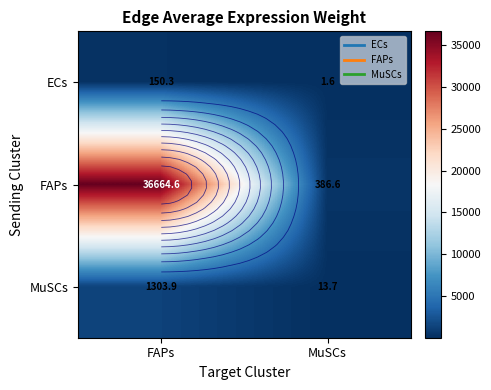

The value of MuSCs at FAPs is 476.3. True or false?

False